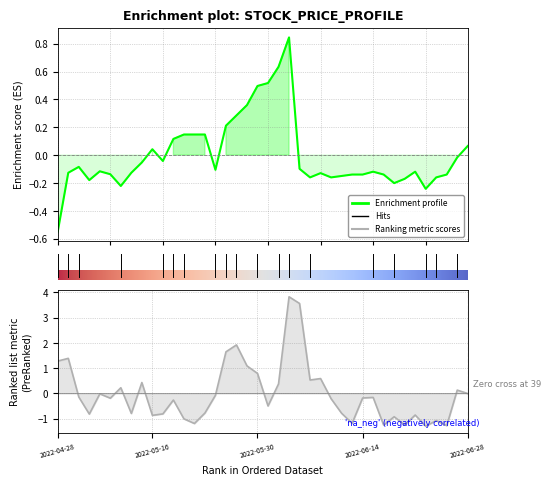

How many data points in volume are less than 0?

26